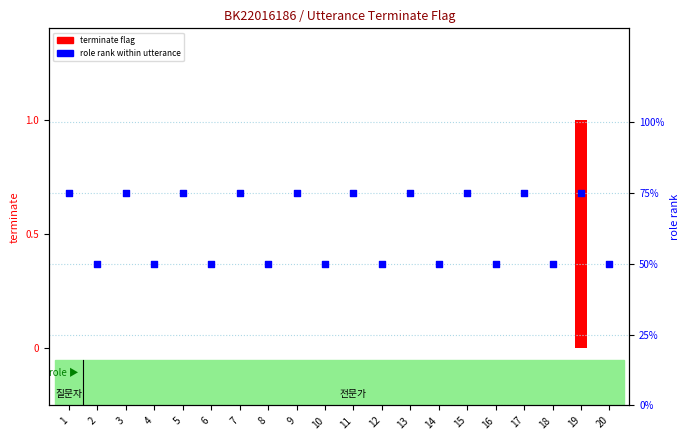

Which series contains the lowest Y value?

terminate flag